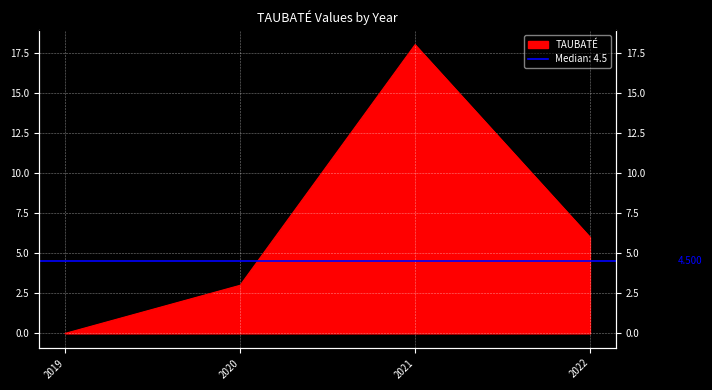

At which category does the data reach its first local peak?

2021